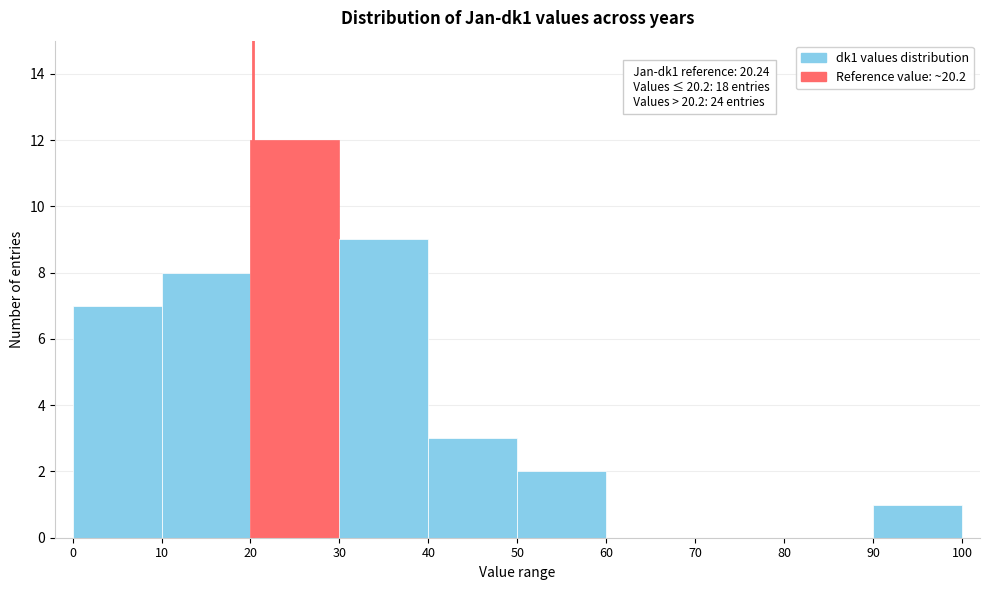

Over which range of the x-axis is the bar tallest?

20 to 30